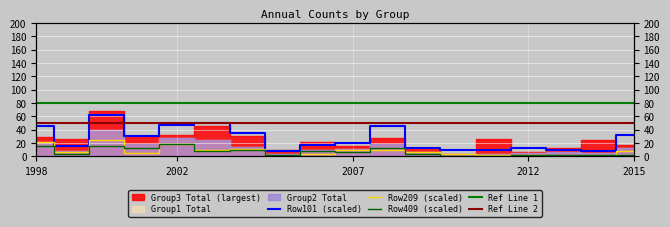

What is the difference between the second highest and second lowest values in the Row101 series?

42.5